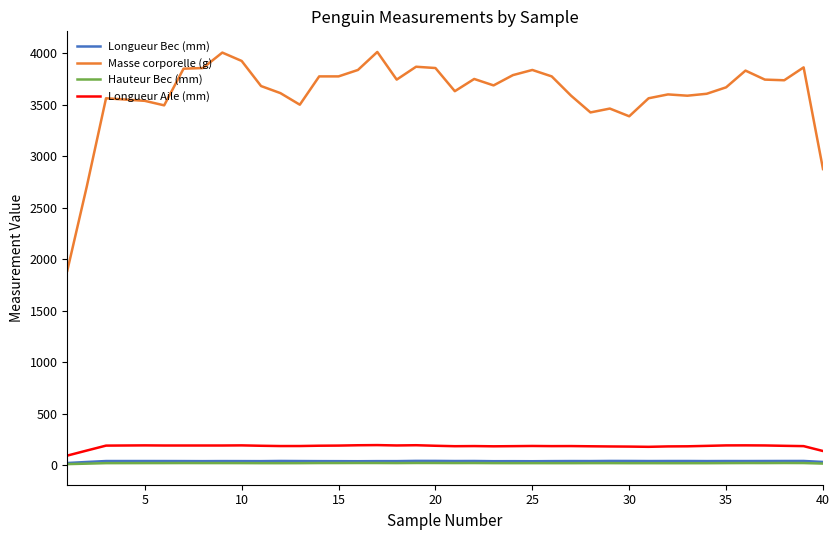

Which series has the largest range (max minus min)?

Masse corporelle (g)